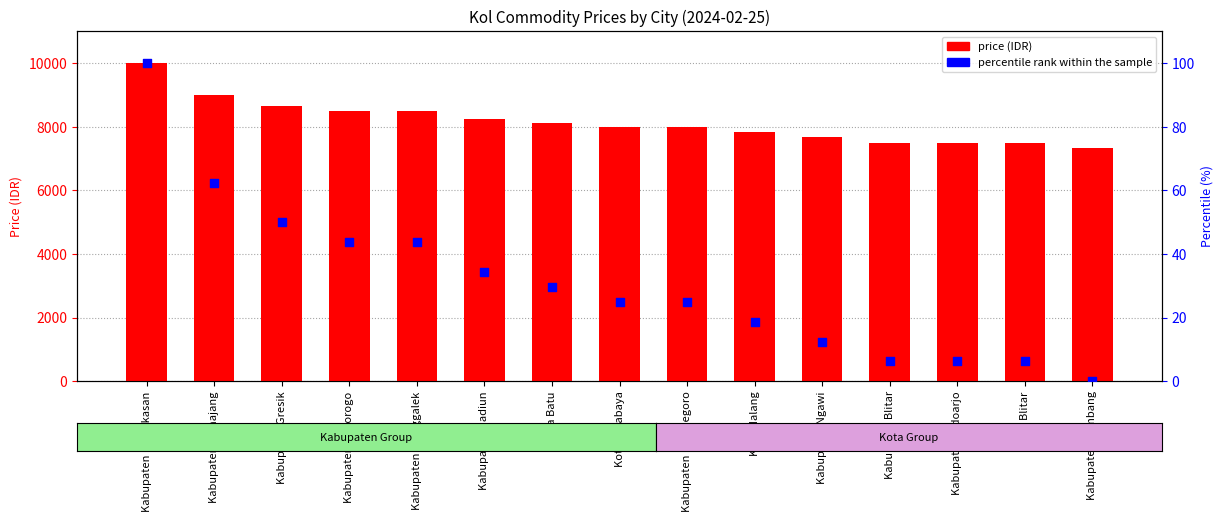

At how many categories does at least one series exceed 1083?

15